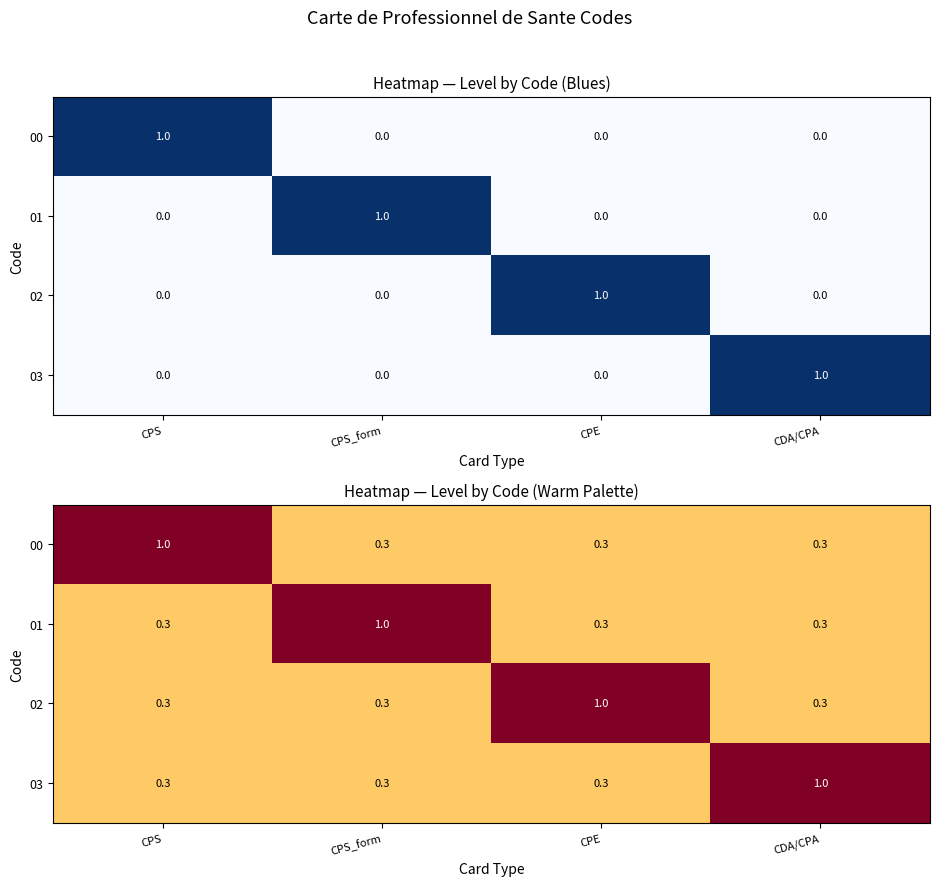

The 00 series shows 1.3 at CPS. True or false?

False